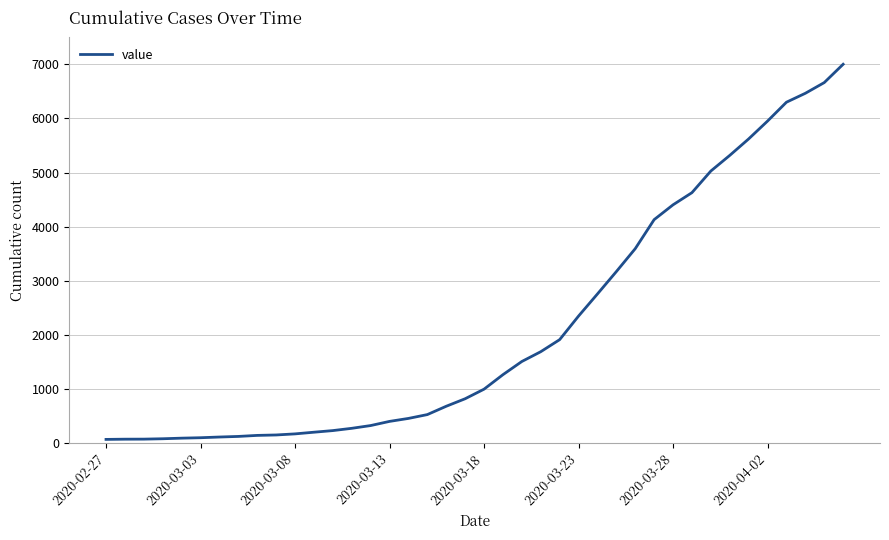

Is it true that the value at 2020-04-02 is 5952?

True